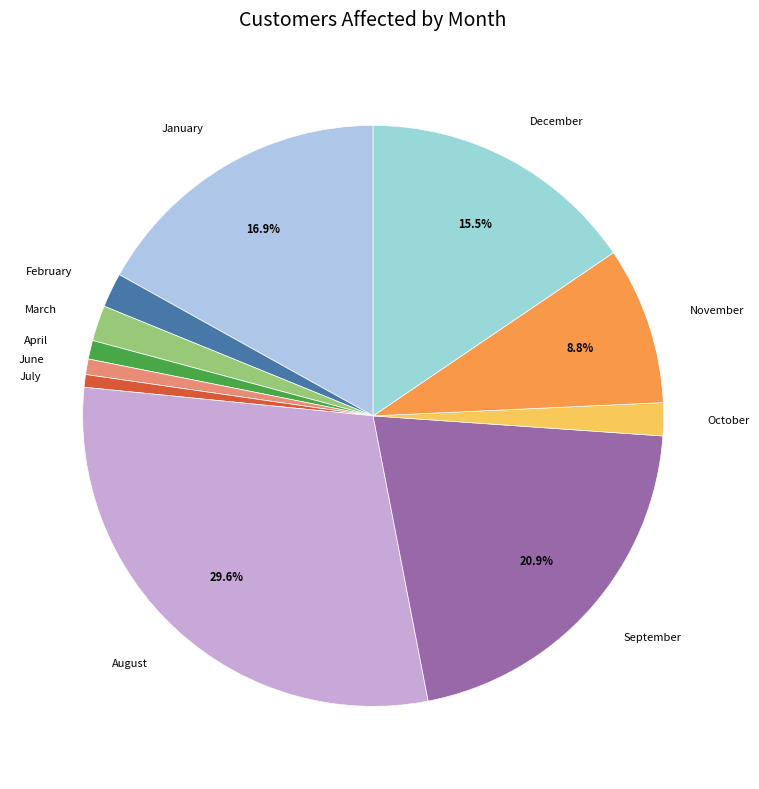

How many segments does this pie chart have?

11